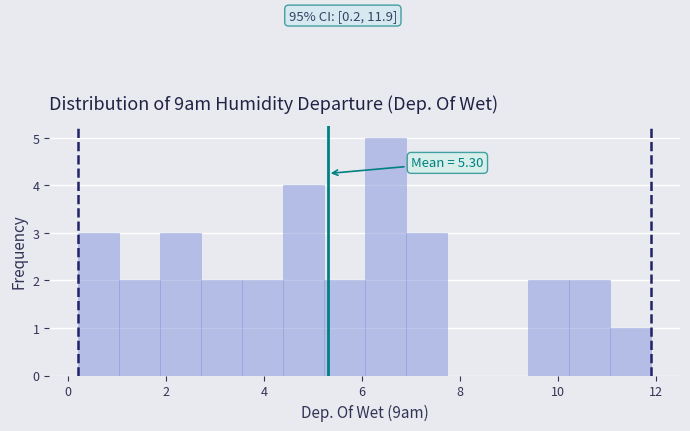

Which range on the x-axis has the tallest bar?

6.0 to 6.8